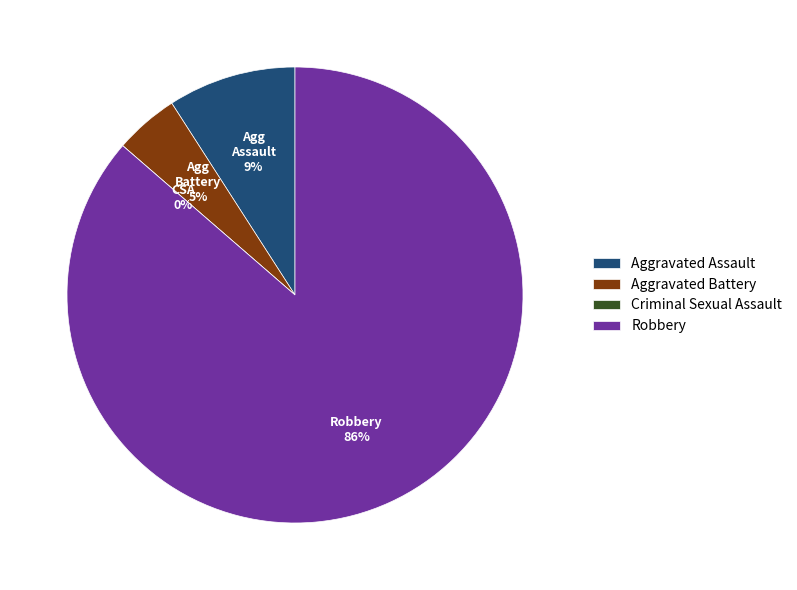

Which slice represents more than half of the pie?

Robbery